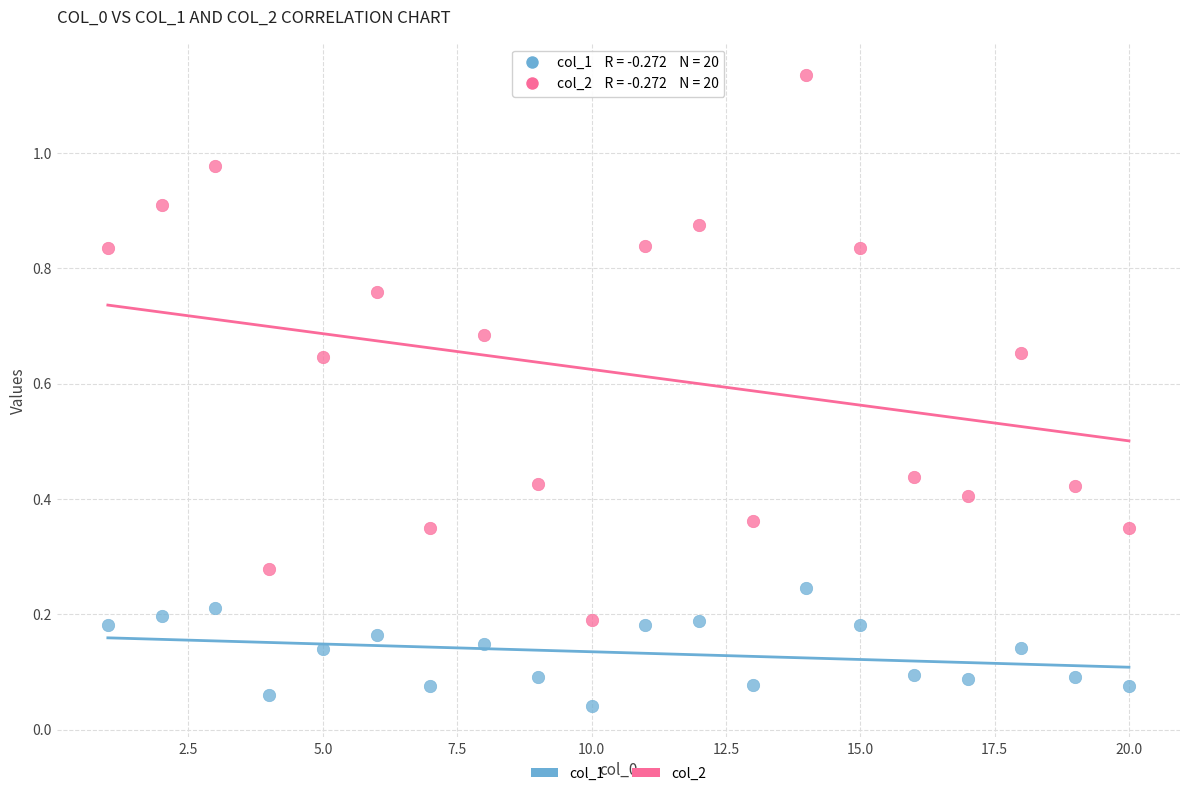

Which series has the largest Y range (max minus min)?

col_2